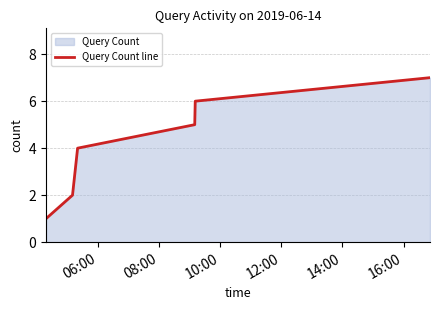

How many values are between 2 and 6?

5